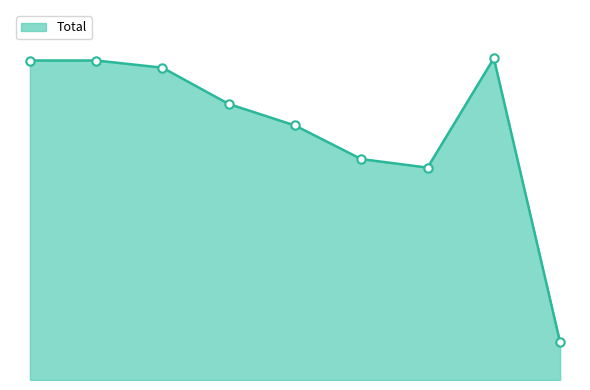

Reading left to right, what are all the values shown in this chart?

713	713	697	616	568	493	474	718	84